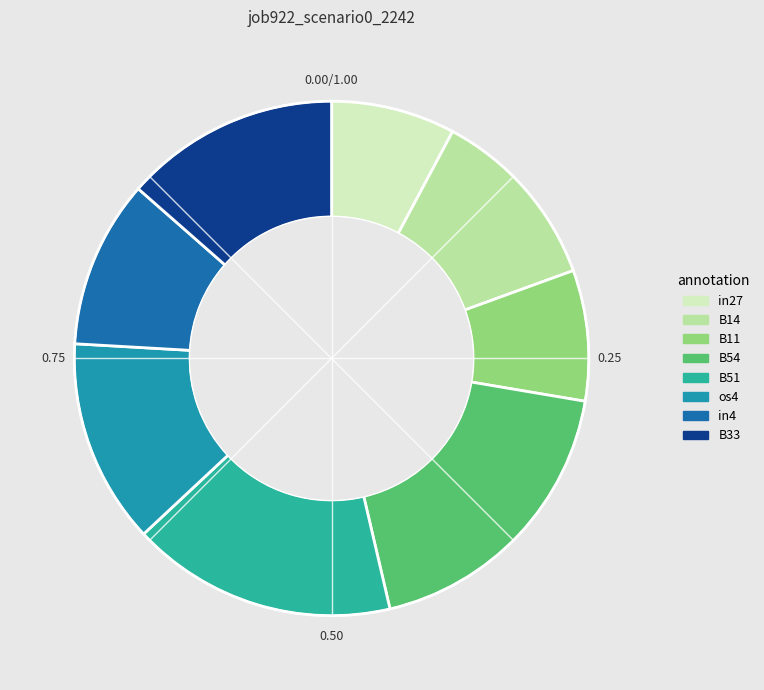

What percentage is the B51 slice, to the nearest percent?

17%